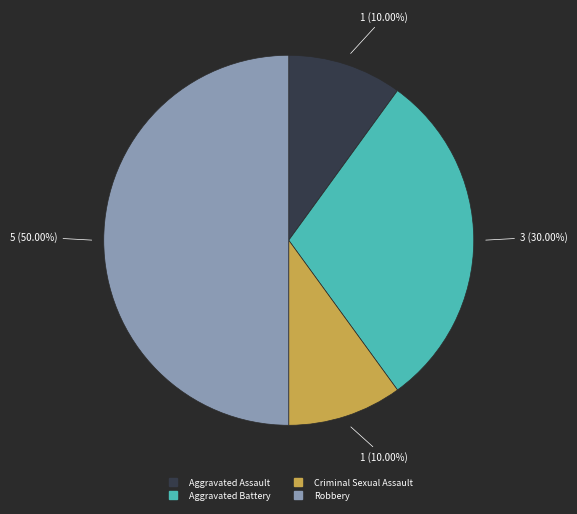

Does Aggravated Assault represent more than half of the total?

No